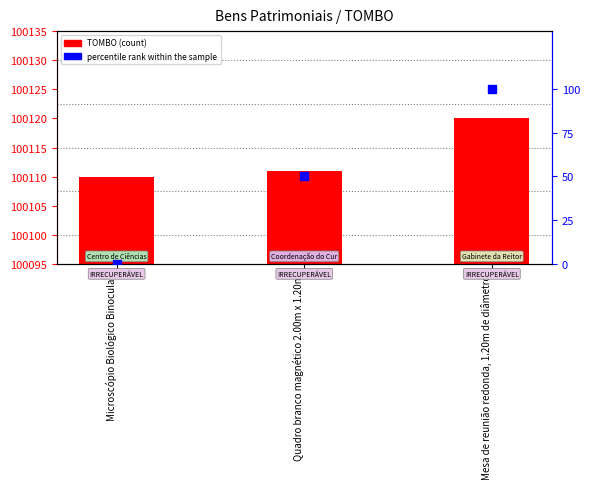

What is the total value across all series at Quadro branco magnético 2.00m x 1.20m?

100161